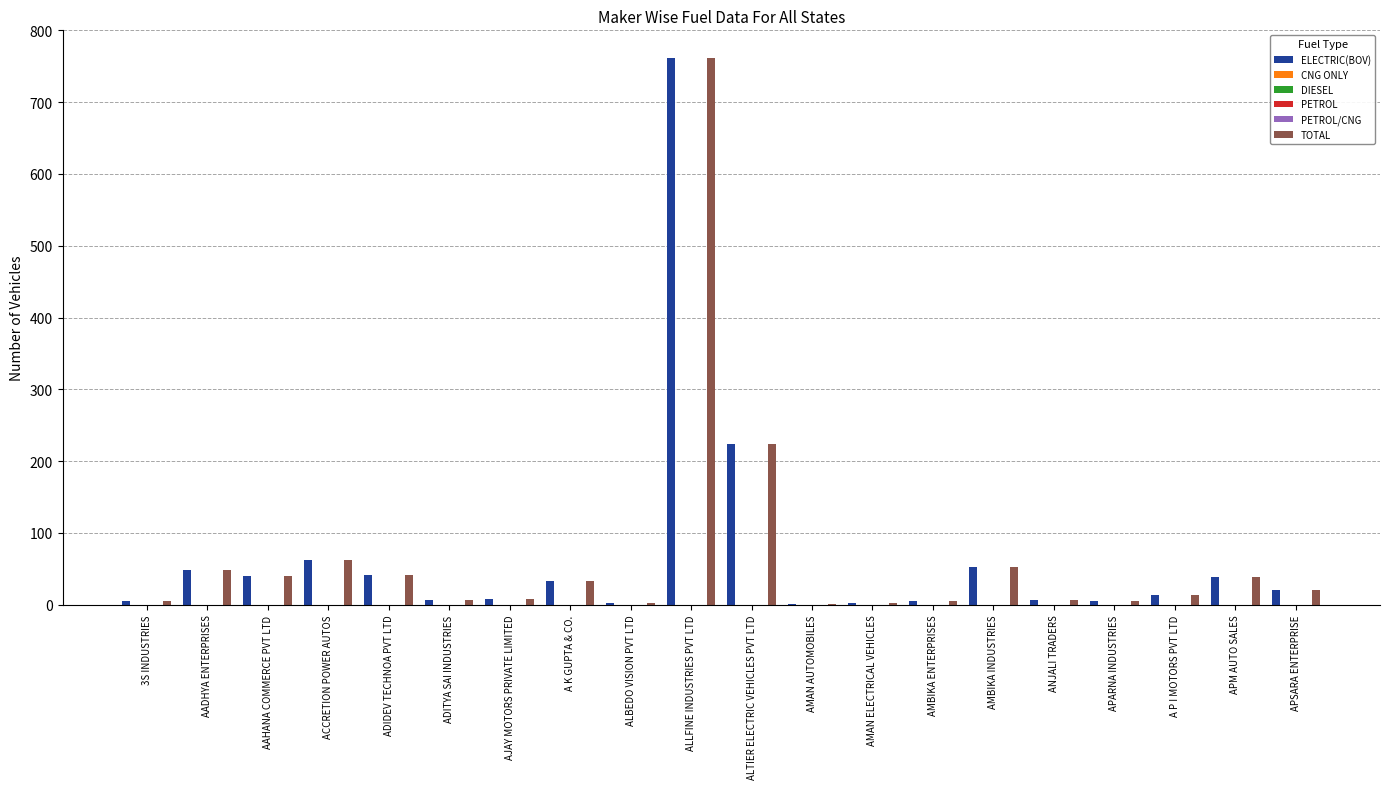

At which label does PETROL reach its minimum?

3S INDUSTRIES